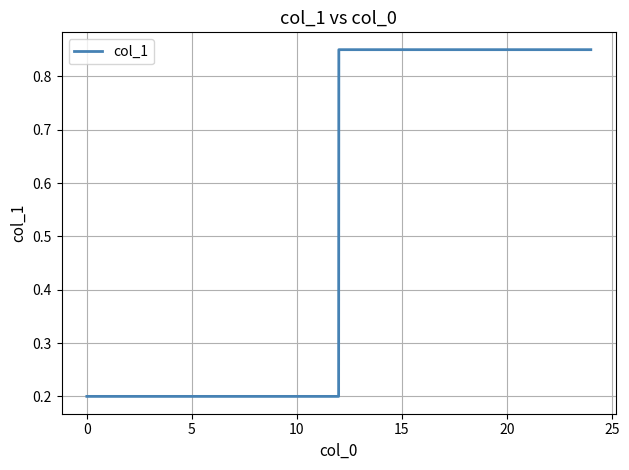

True or false: there are more than 1 points higher than both neighbors.

False